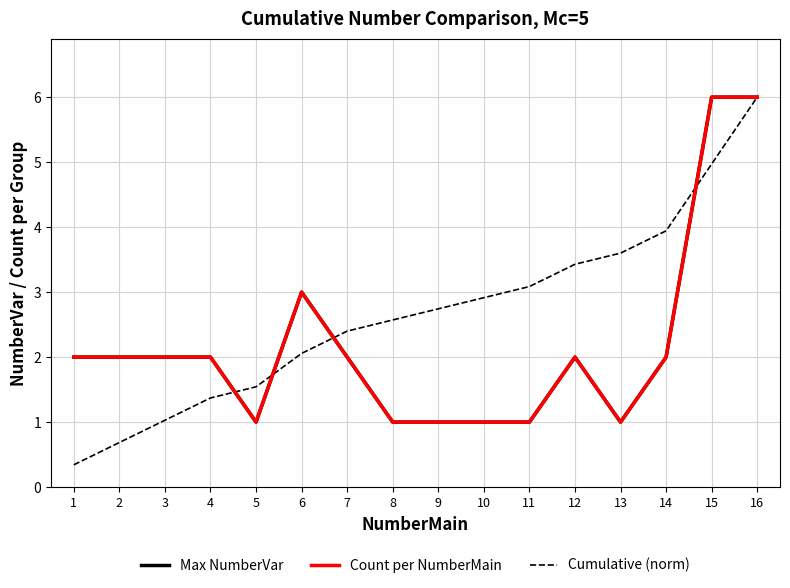

Which series ends up on top after the final intersection of Count per NumberMain and Cumulative (norm)?

Count per NumberMain